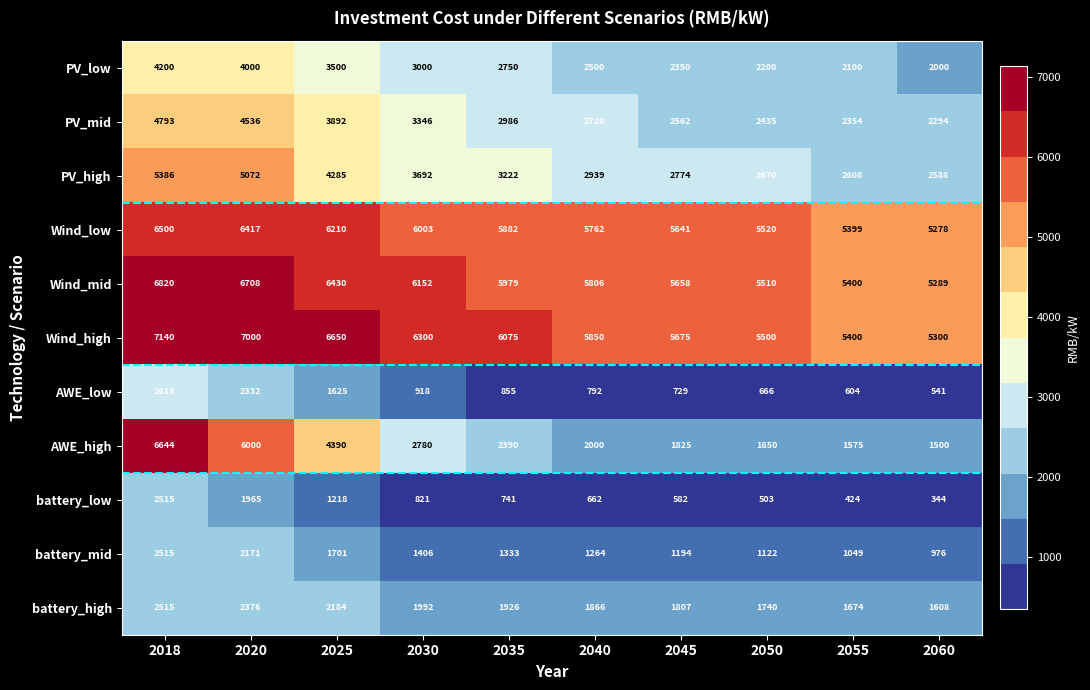

What is the difference between the highest and lowest values at 2060?

4956